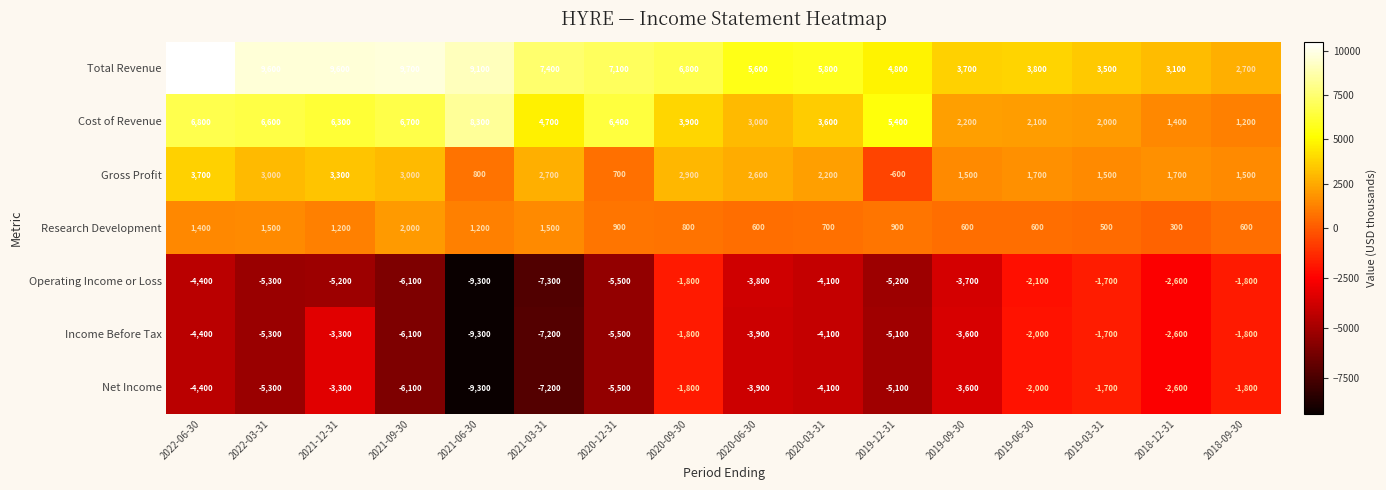

What is the difference between the highest and lowest values at 2020-06-30?

9500